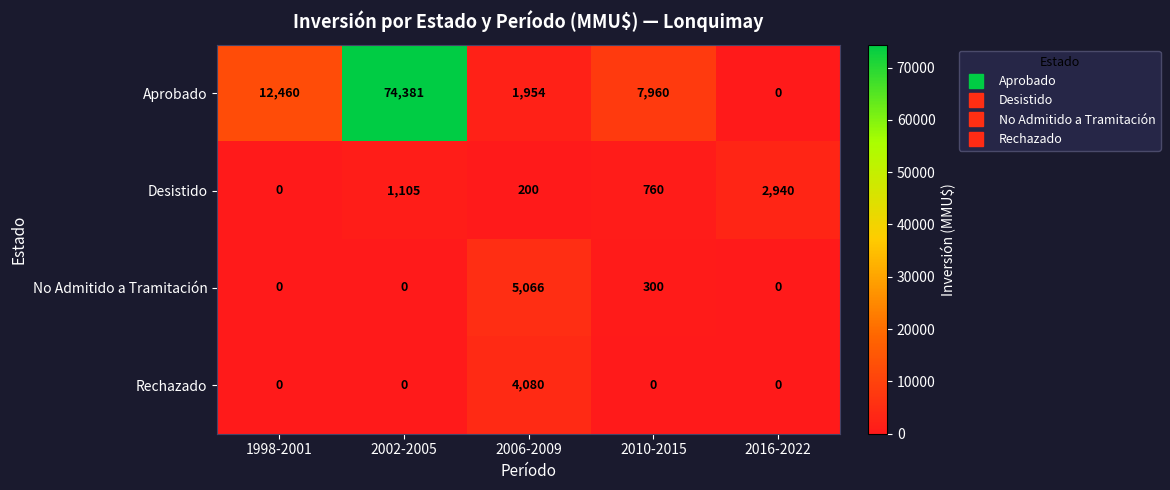

What value does the Aprobado series have at 2006-2009?

1954